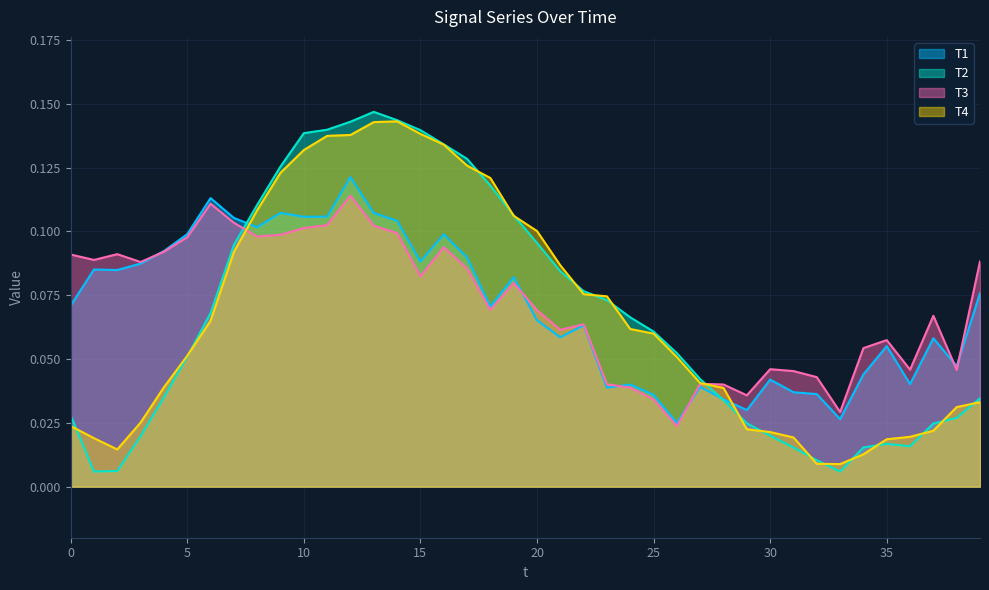

How many lines are shown in the chart?

4